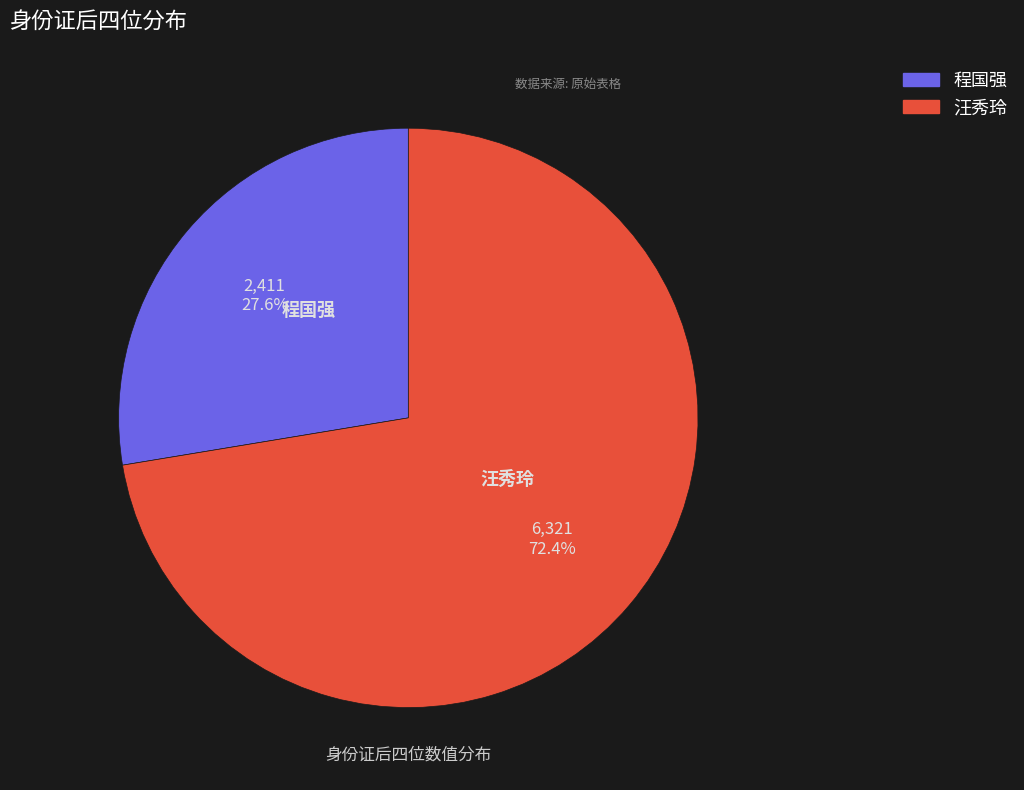

The 汪秀玲 slice represents 65% of the pie. True or false?

False